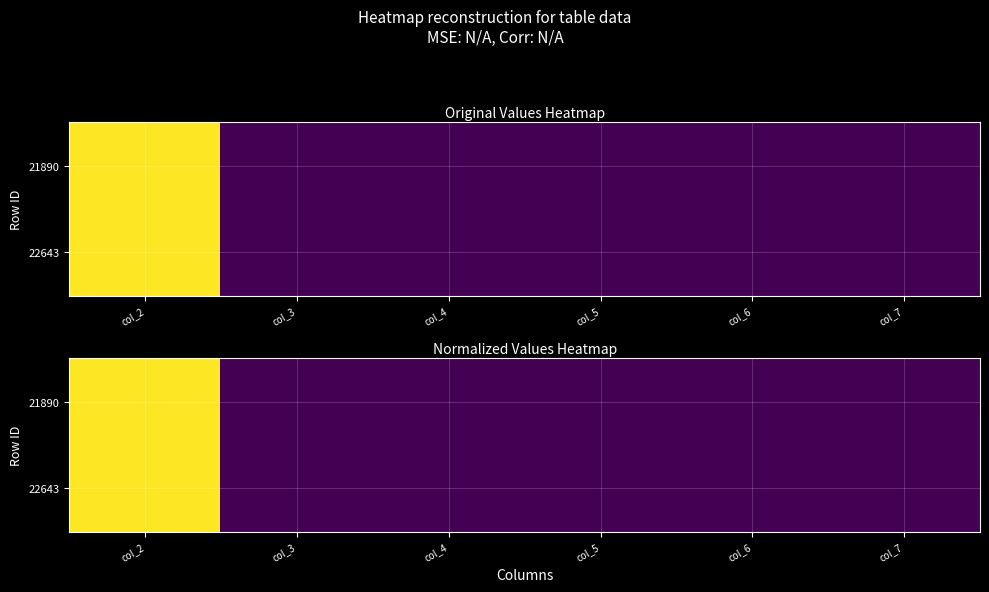

At how many categories does at least one series exceed 0?

6